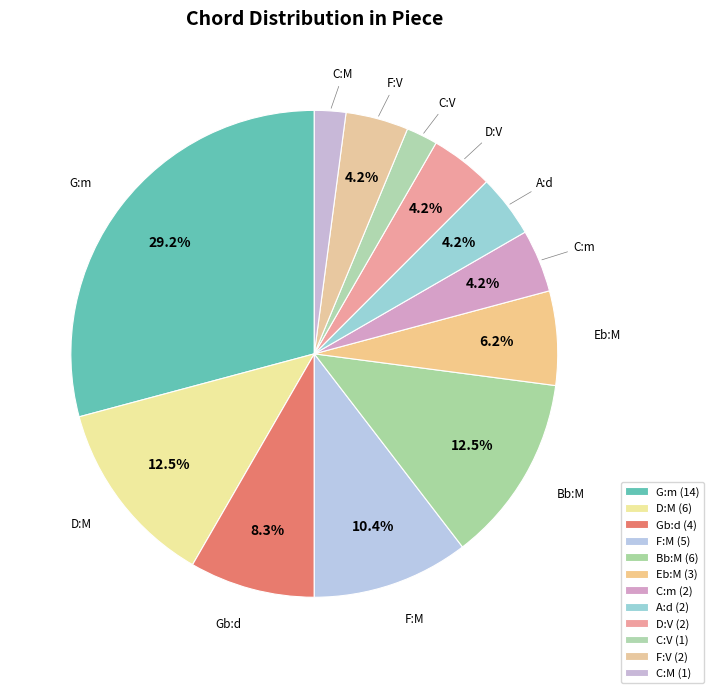

Between D:V and Bb:M, which is larger?

Bb:M